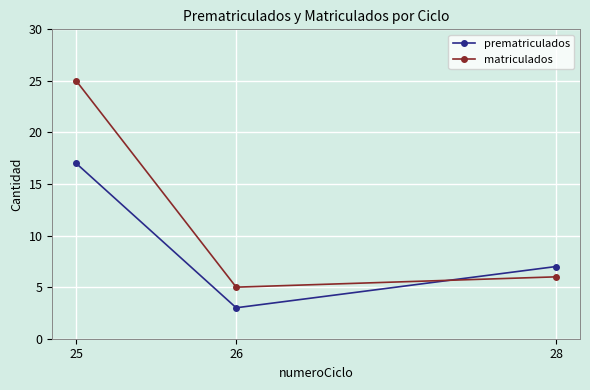

What is the sum of all matriculados values?

36